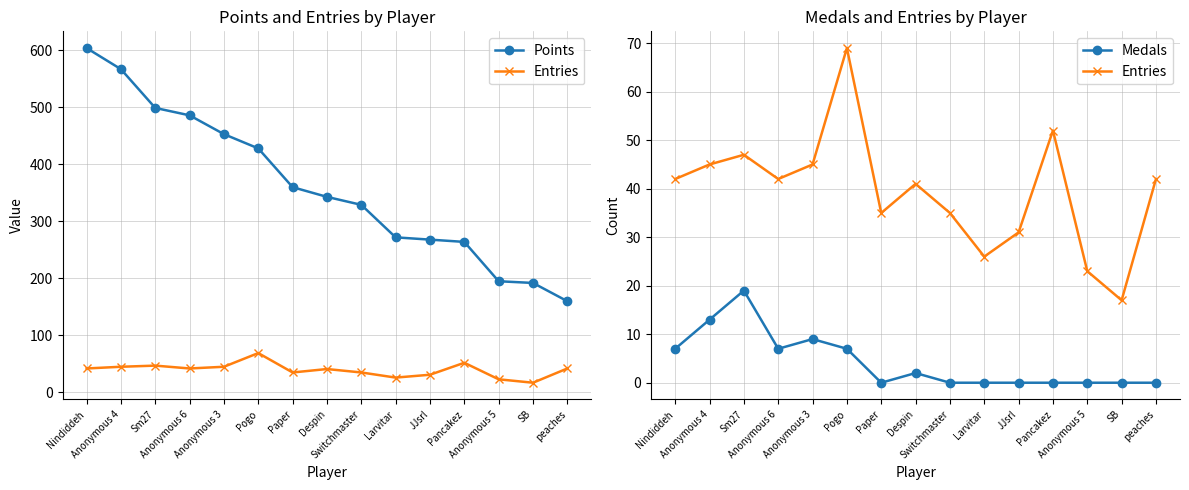

What is the spread (max minus min) of values at Pogo?

421